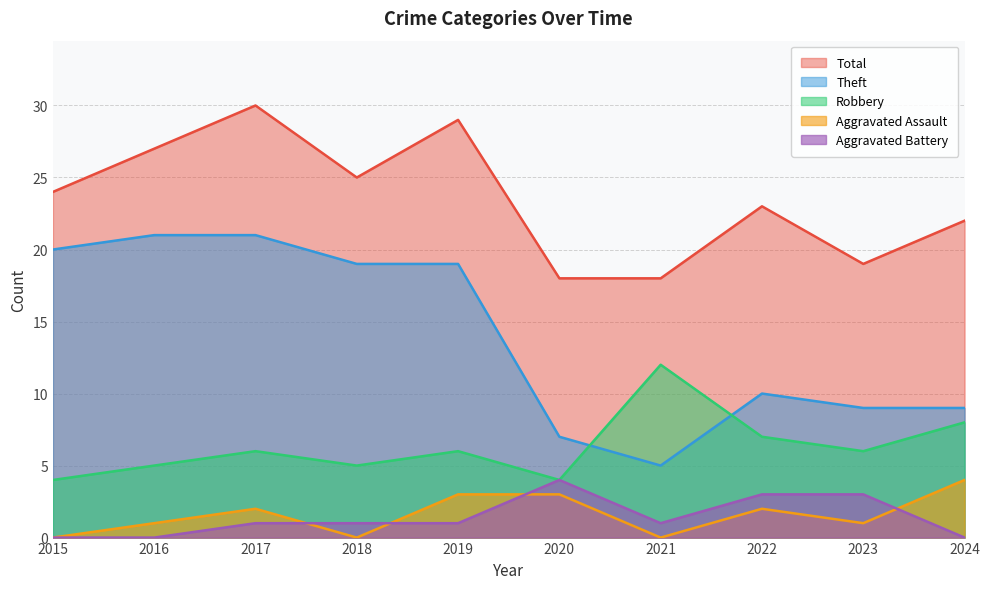

Does the chart have visible grid lines?

Yes